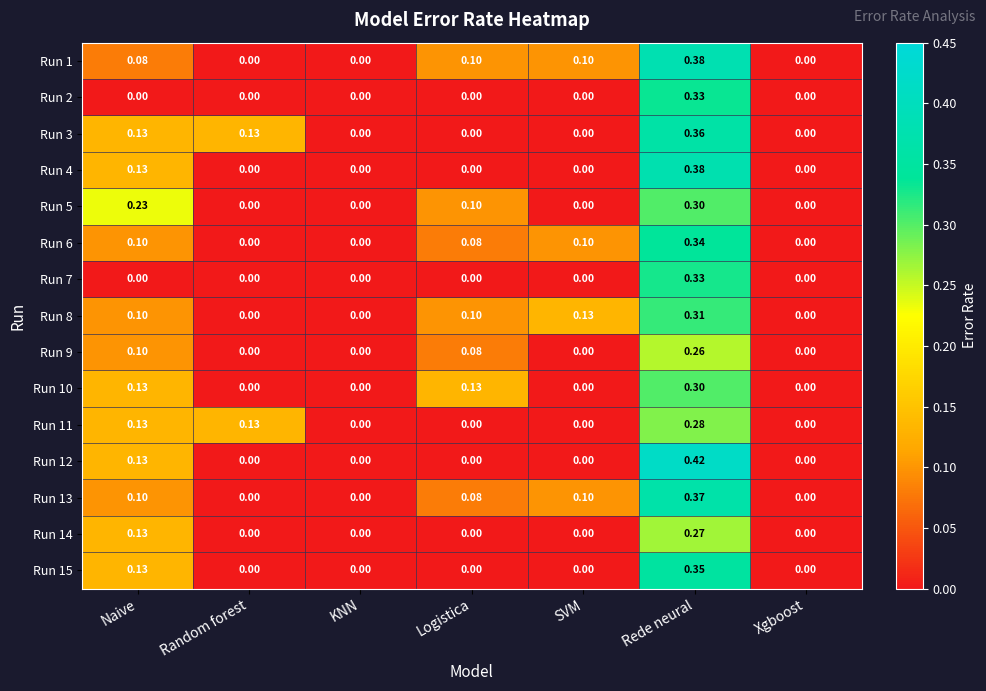

At which category is the sum across all series the highest?

Rede neural